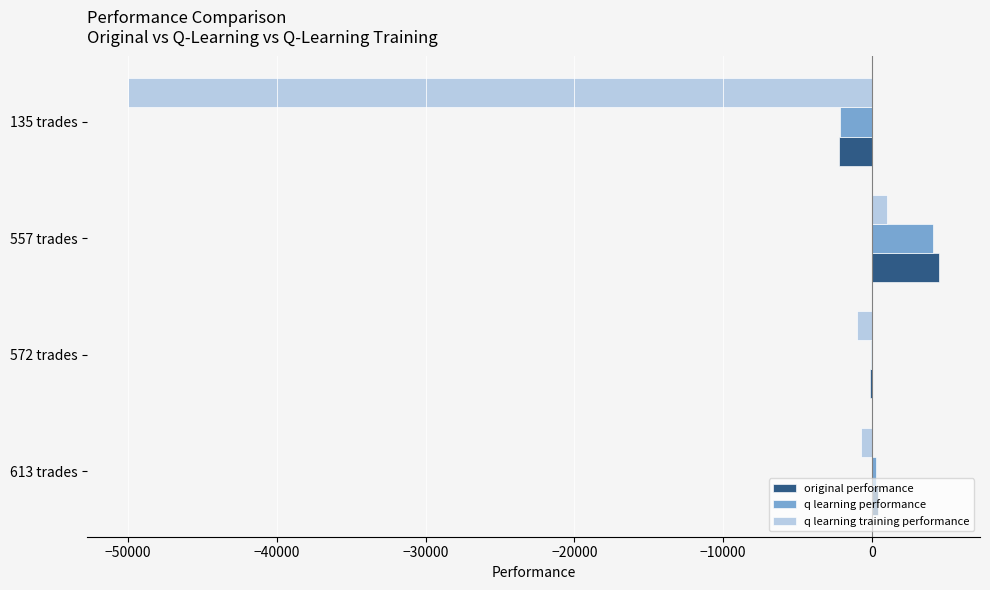

What is the sum of all q learning training performance values?

-50690.2